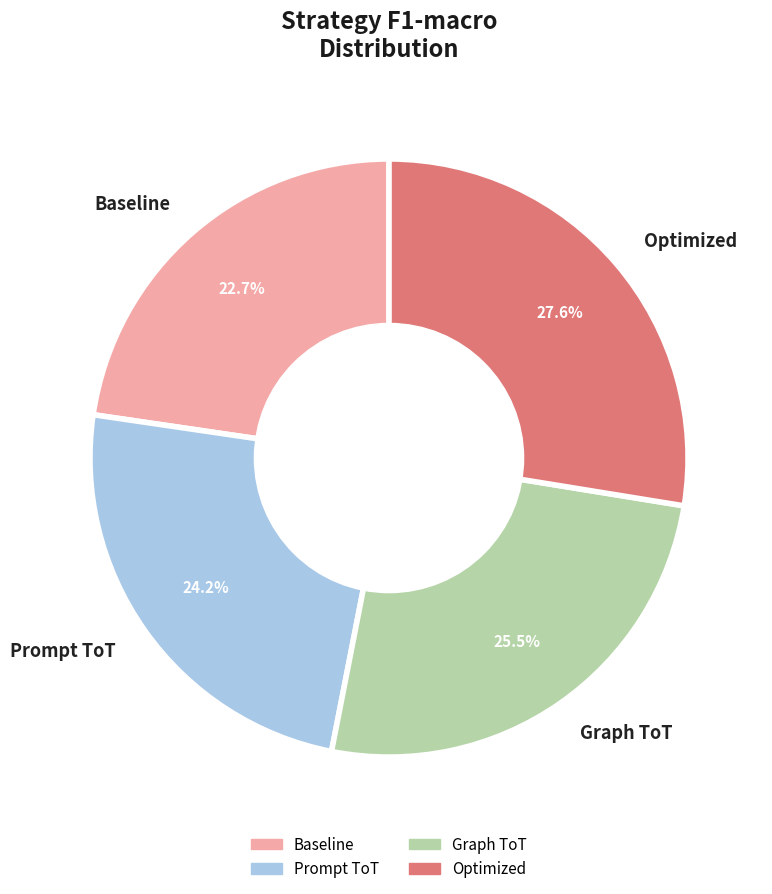

Which slice is the largest?

Optimized